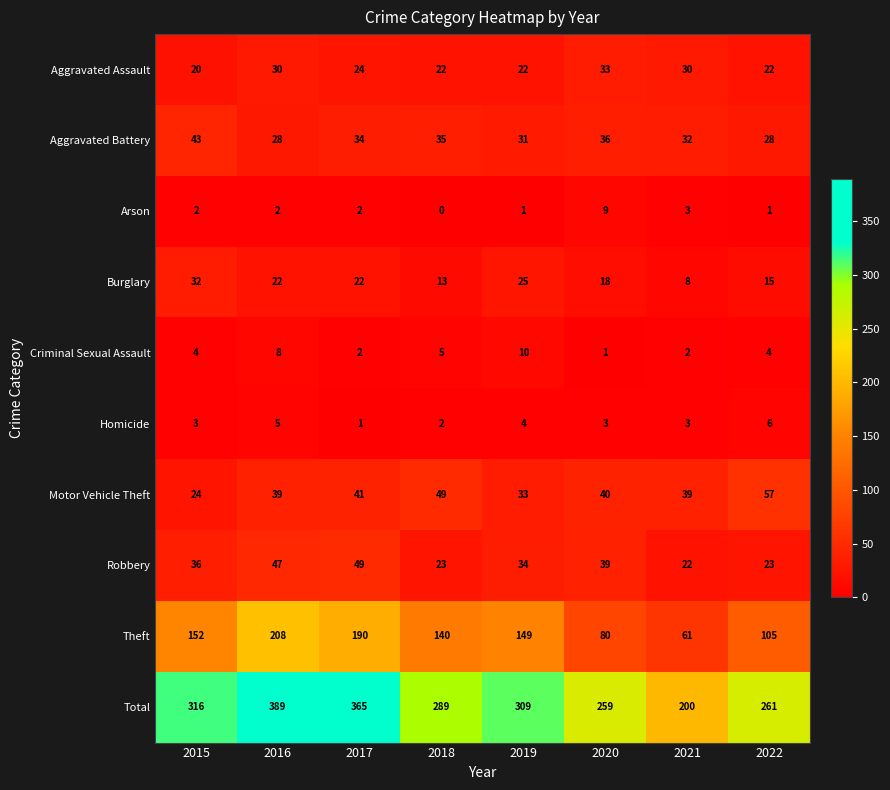

The value of Theft at 2016 is 208. True or false?

True